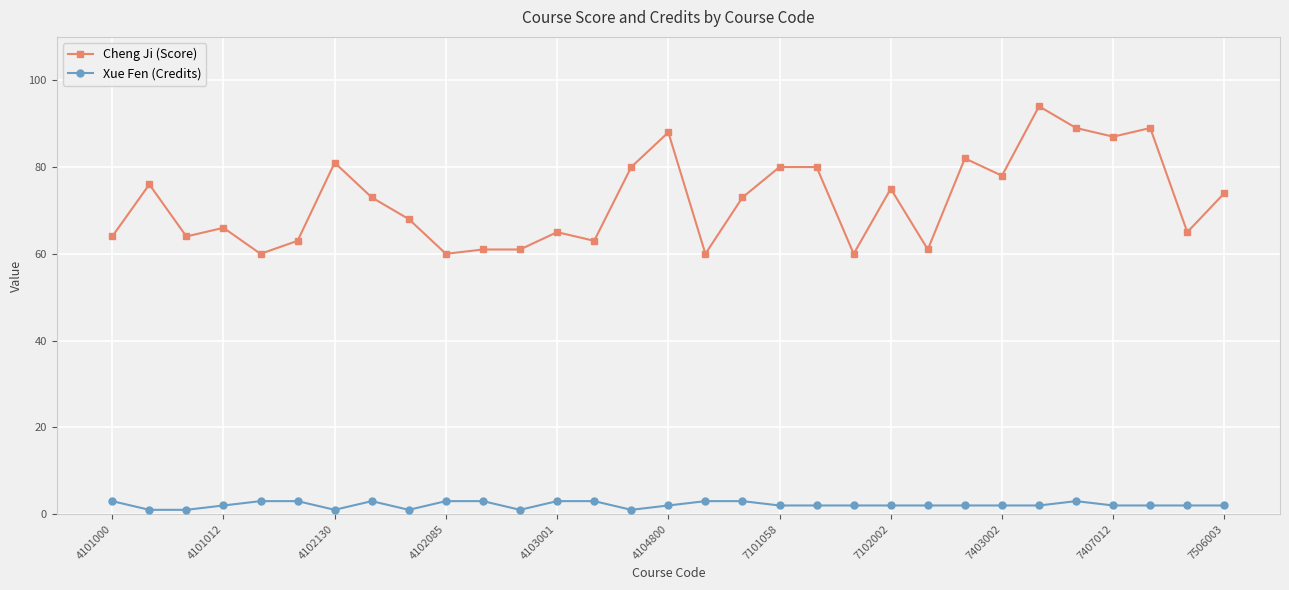

How many lines are shown in the chart?

2